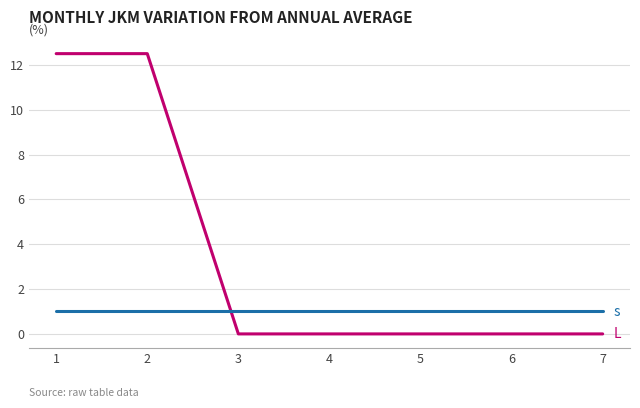

Reading left to right, extract all data points from this chart.

L: 12.5	12.5	0.0	0.0	0.0	0.0	0.0
s: 1.0	1.0	1.0	1.0	1.0	1.0	1.0